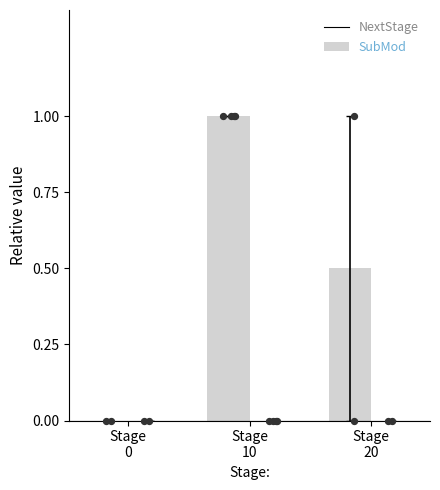

Which series reaches the minimum Y coordinate?

NextStage